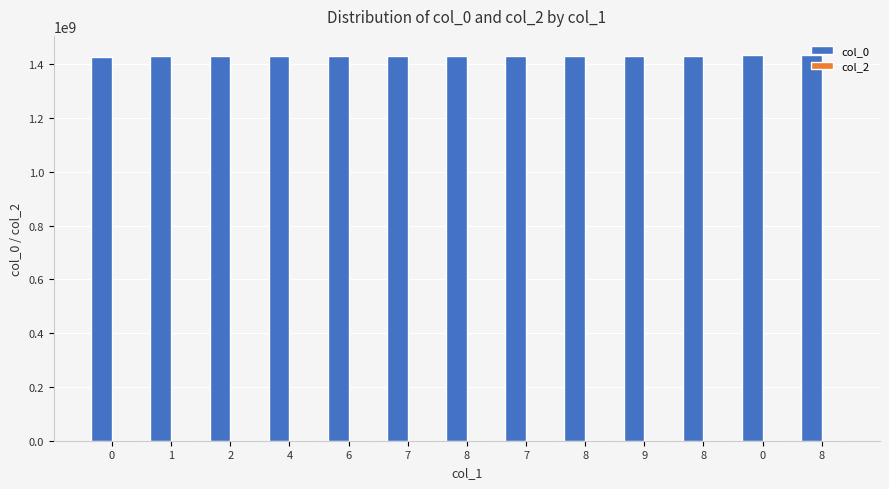

How many distinct data groups are displayed?

1